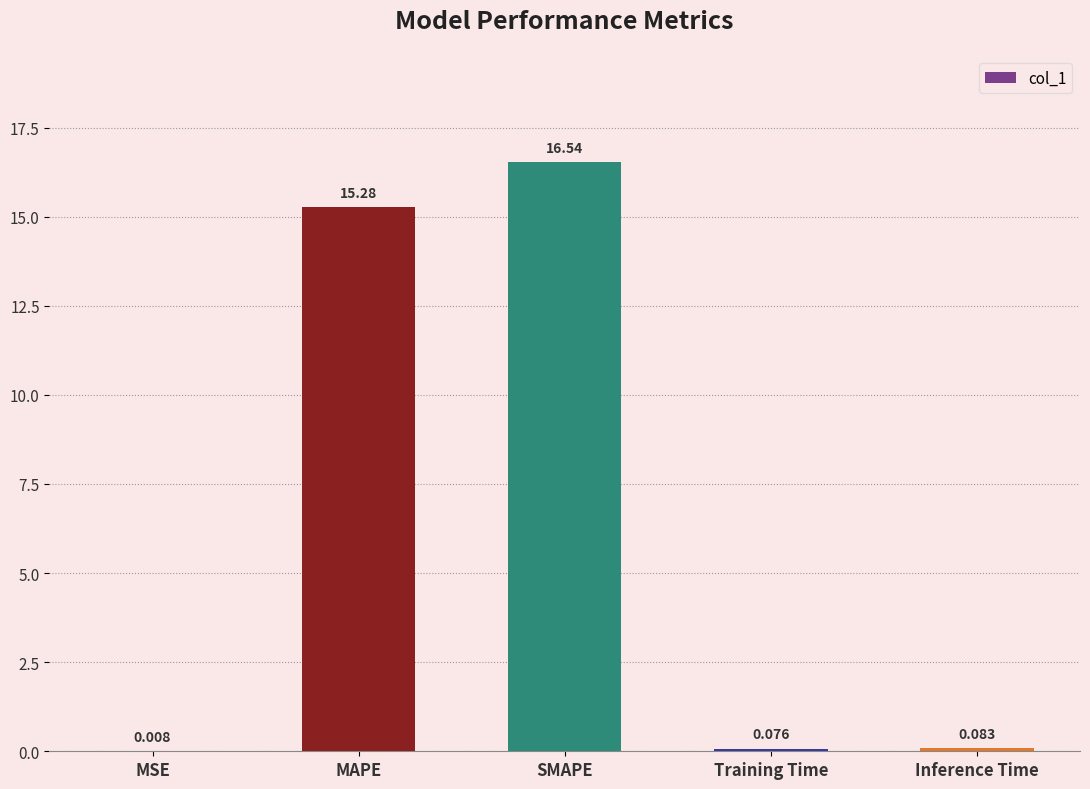

Where is the data nearest to the value 8?

MAPE